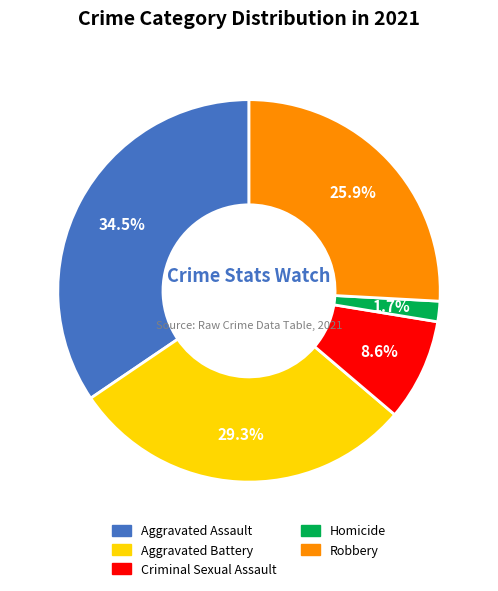

Count the number of slices in the pie.

5